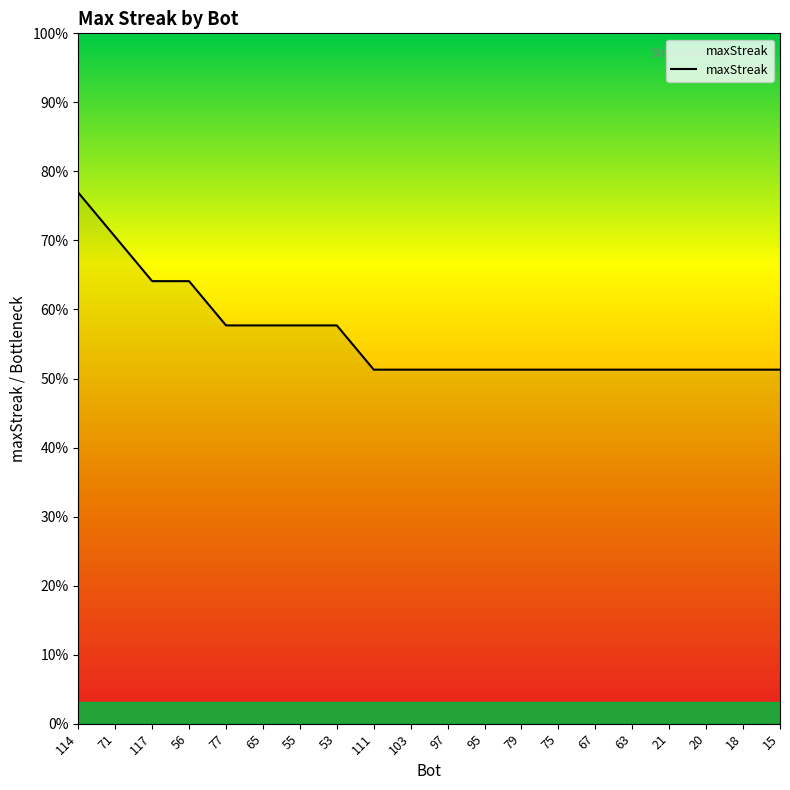

At which label is the value closest to 20?

117